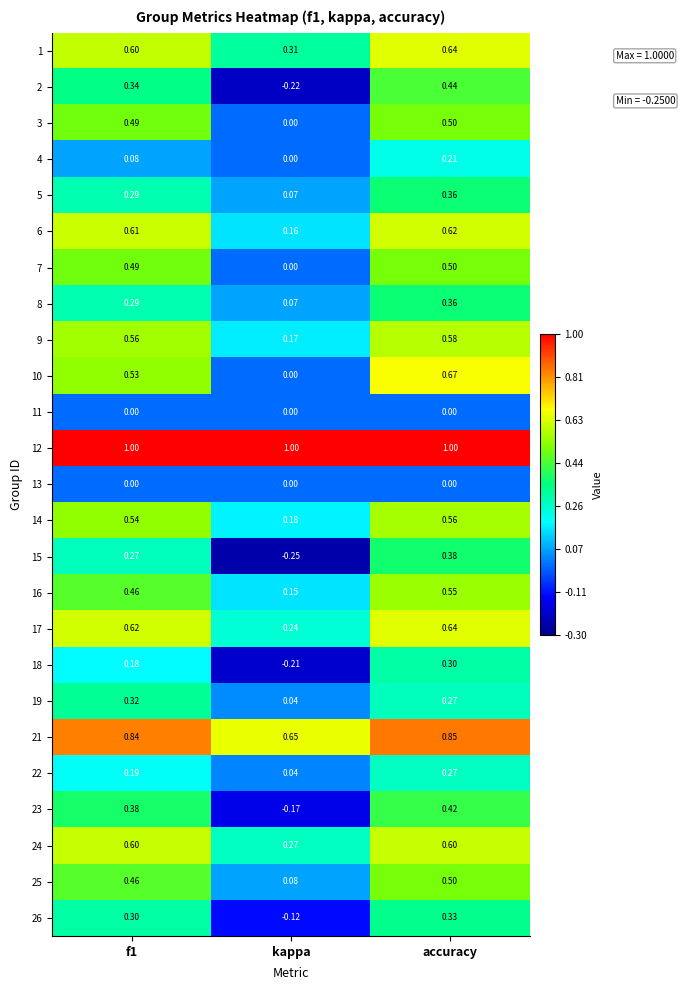

Count the number of data series in this chart.

25